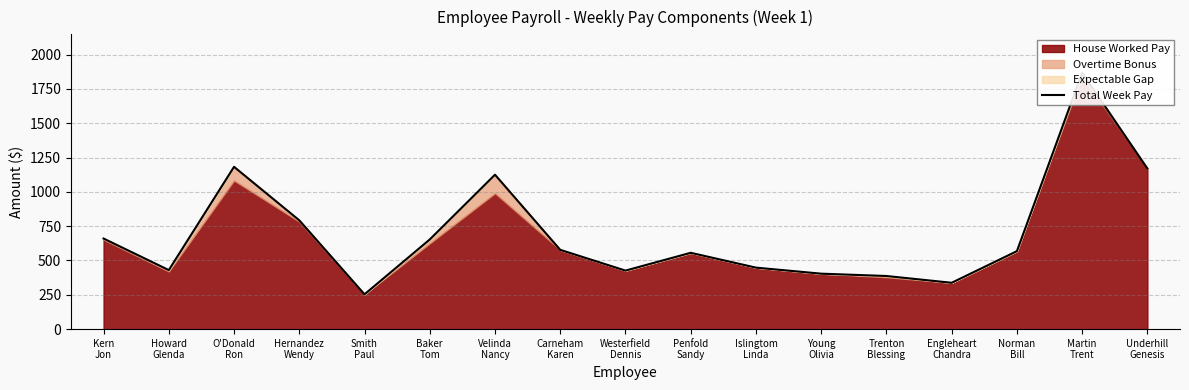

What is the minimum value shown in the chart?

253.5